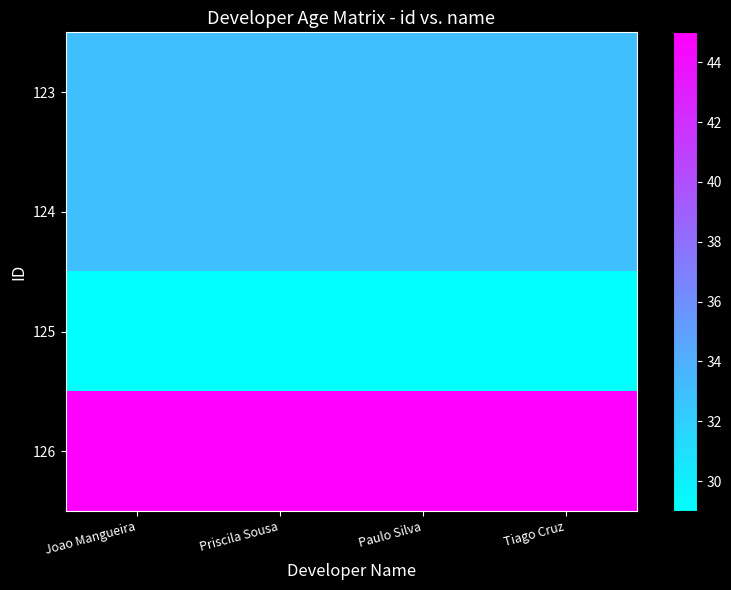

Which has a higher value, Joao Mangueira or Priscila Sousa?

Joao Mangueira